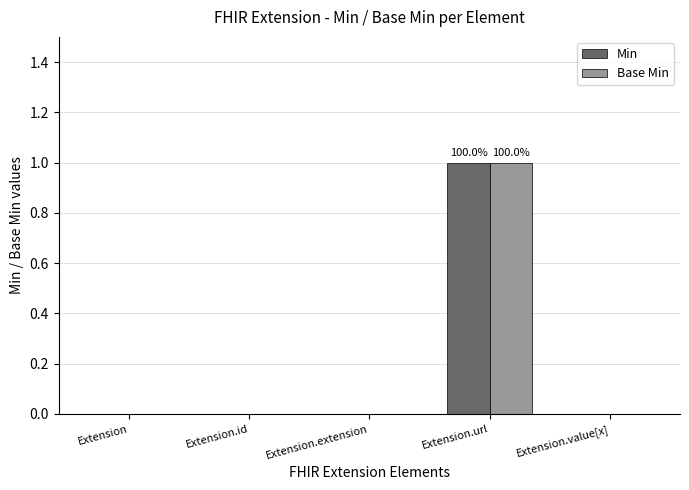

Which category has the highest value in the Base Min series?

Extension.url